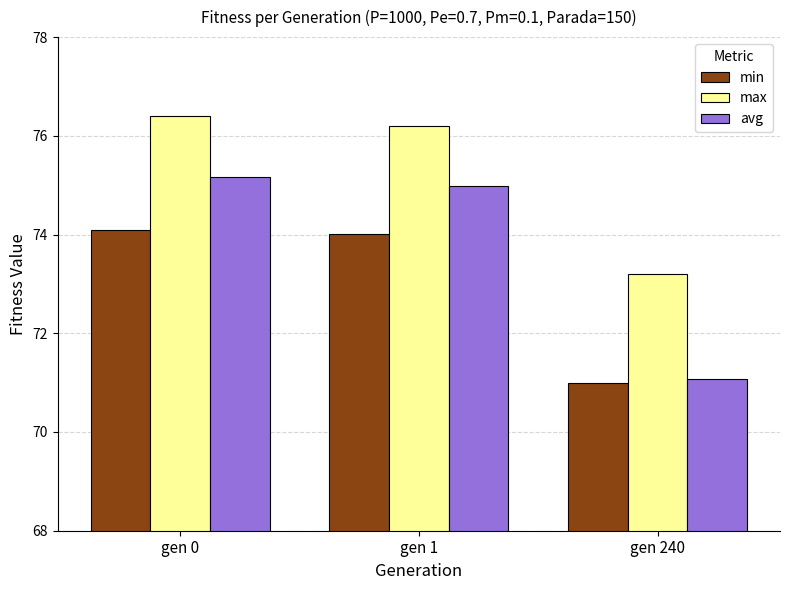

Rank the series at gen 240 from lowest to highest value.

min, avg, max